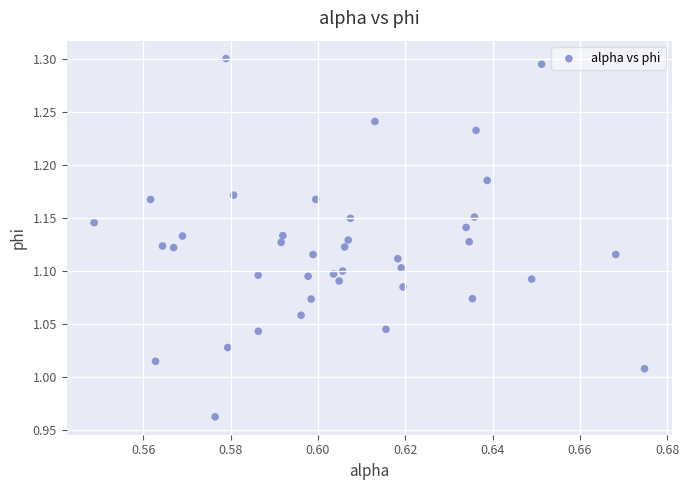

What is the range of Y values (max minus min)?

0.3